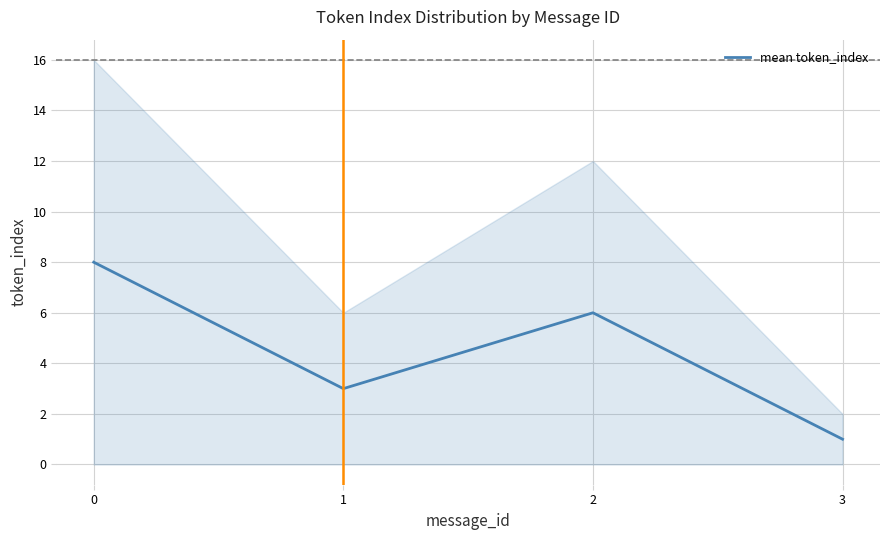

How many interior local peaks (higher than both neighbors) does the data have?

1